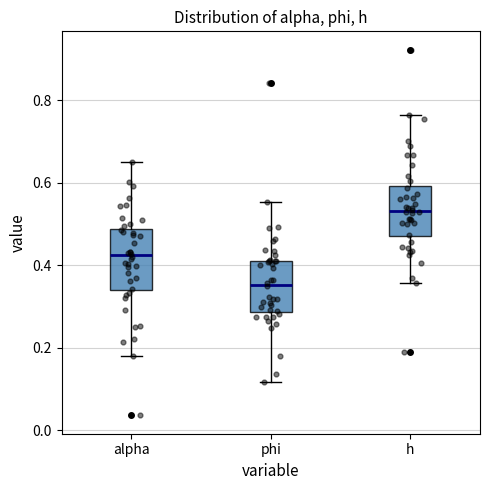

Reading left to right, read every box against the y-axis: the position of its median line, the range the box covers, and the ends of its whiskers. The values are not printed on the chart, so give them approximately, as read against the axis.

alpha: median 0.42, box 0.34 to 0.48, whiskers 0.18 to 0.66
phi: median 0.36, box 0.28 to 0.42, whiskers 0.12 to 0.56
h: median 0.54, box 0.48 to 0.60, whiskers 0.36 to 0.76